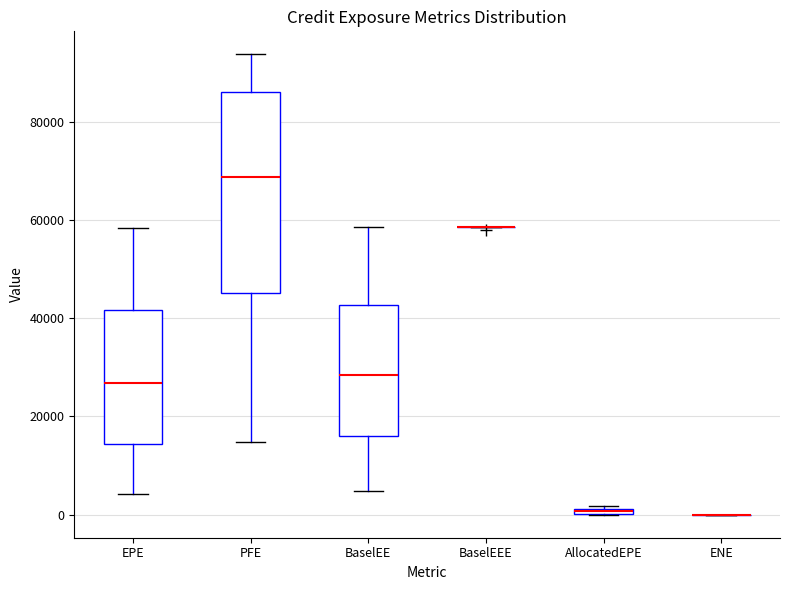

Where is the lower edge of the box for PFE on the y-axis? The values are not printed on the chart, so give them approximately, as read against the axis.

46000